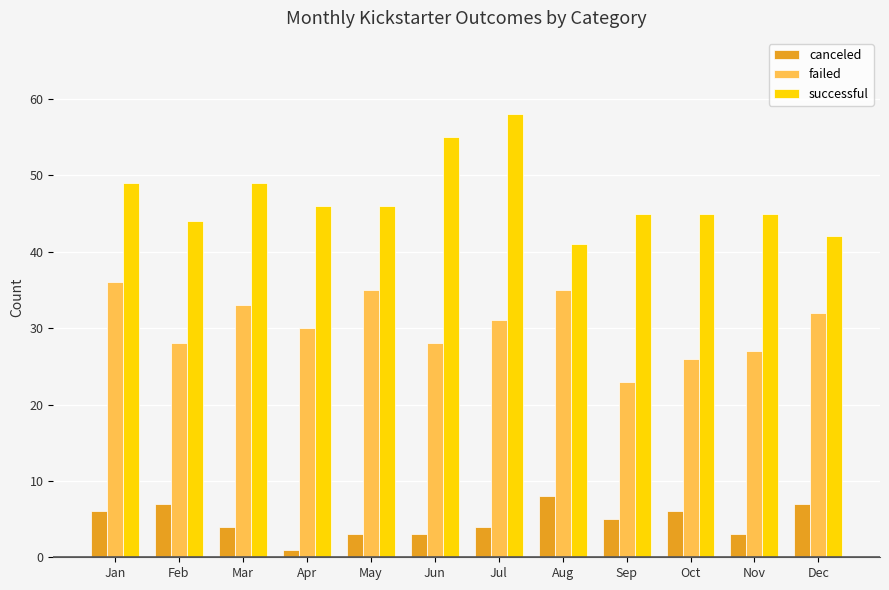

Reading left to right, transcribe all the data shown in this chart.

canceled: Jan=6	Feb=7	Mar=4	Apr=1	May=3	Jun=3	Jul=4	Aug=8	Sep=5	Oct=6	Nov=3	Dec=7
failed: Jan=36	Feb=28	Mar=33	Apr=30	May=35	Jun=28	Jul=31	Aug=35	Sep=23	Oct=26	Nov=27	Dec=32
successful: Jan=49	Feb=44	Mar=49	Apr=46	May=46	Jun=55	Jul=58	Aug=41	Sep=45	Oct=45	Nov=45	Dec=42